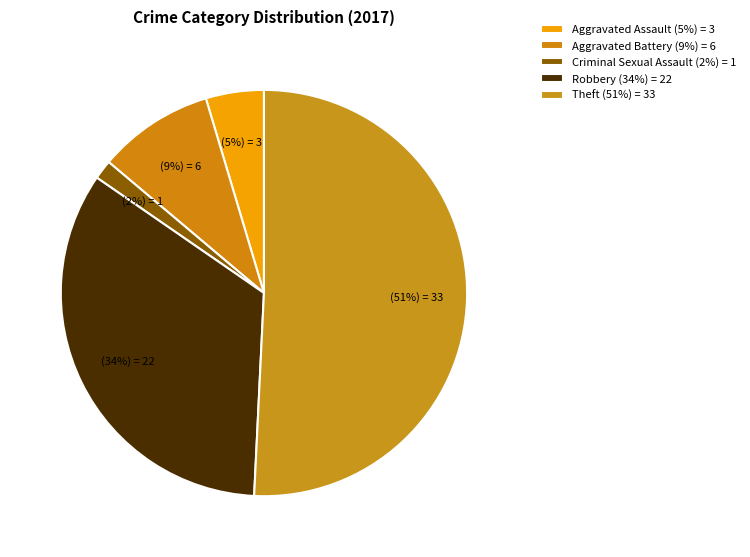

Count the number of slices in the pie.

5